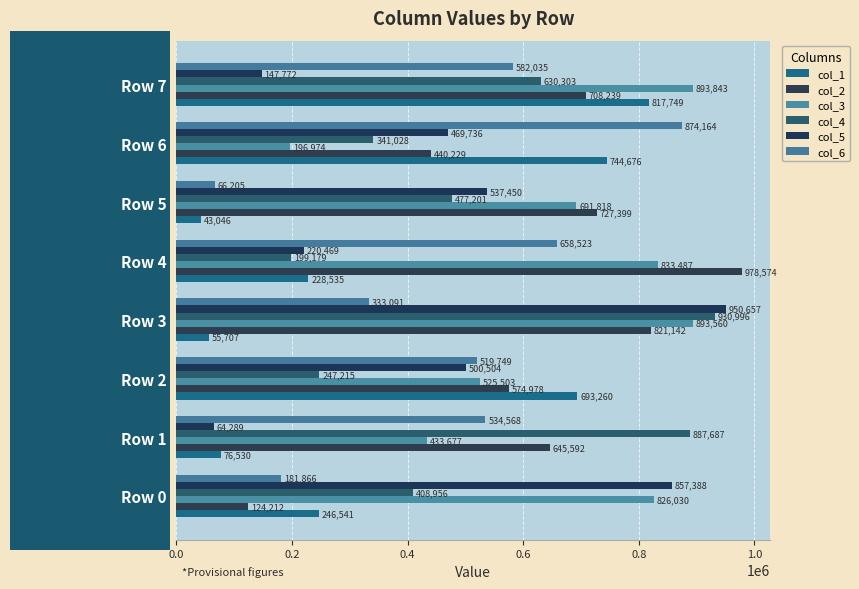

At how many categories does at least one series exceed 471057?

8